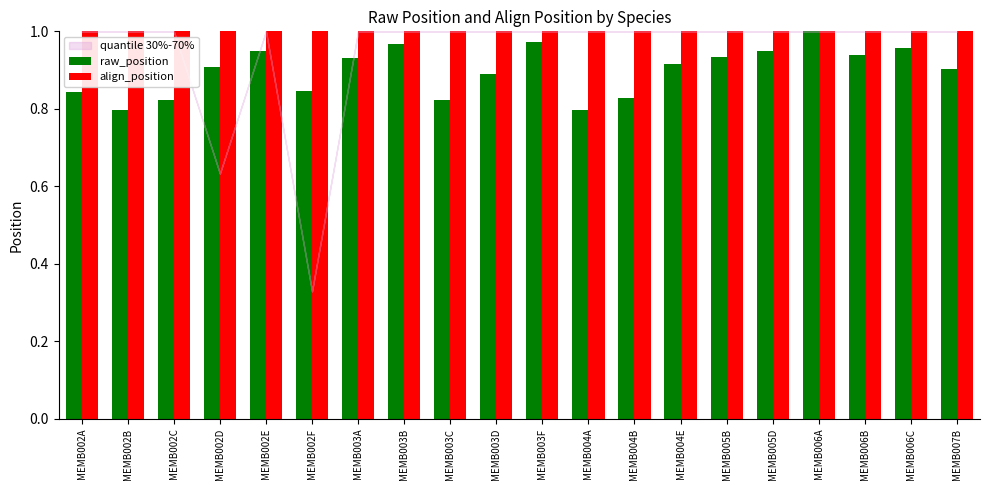

True or false: align_position has a value of 1.0 at MEMB002E.

True